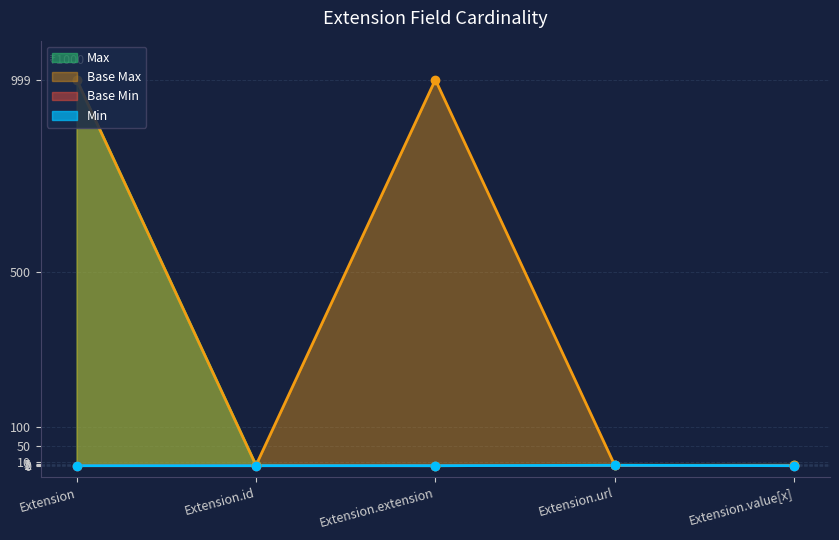

What is the difference between the maximum and minimum values in the Max_numeric series?

999